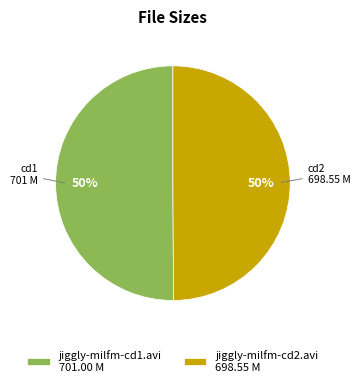

True or false: jiggly-milfm-cd1.avi accounts for 50% of the total.

True